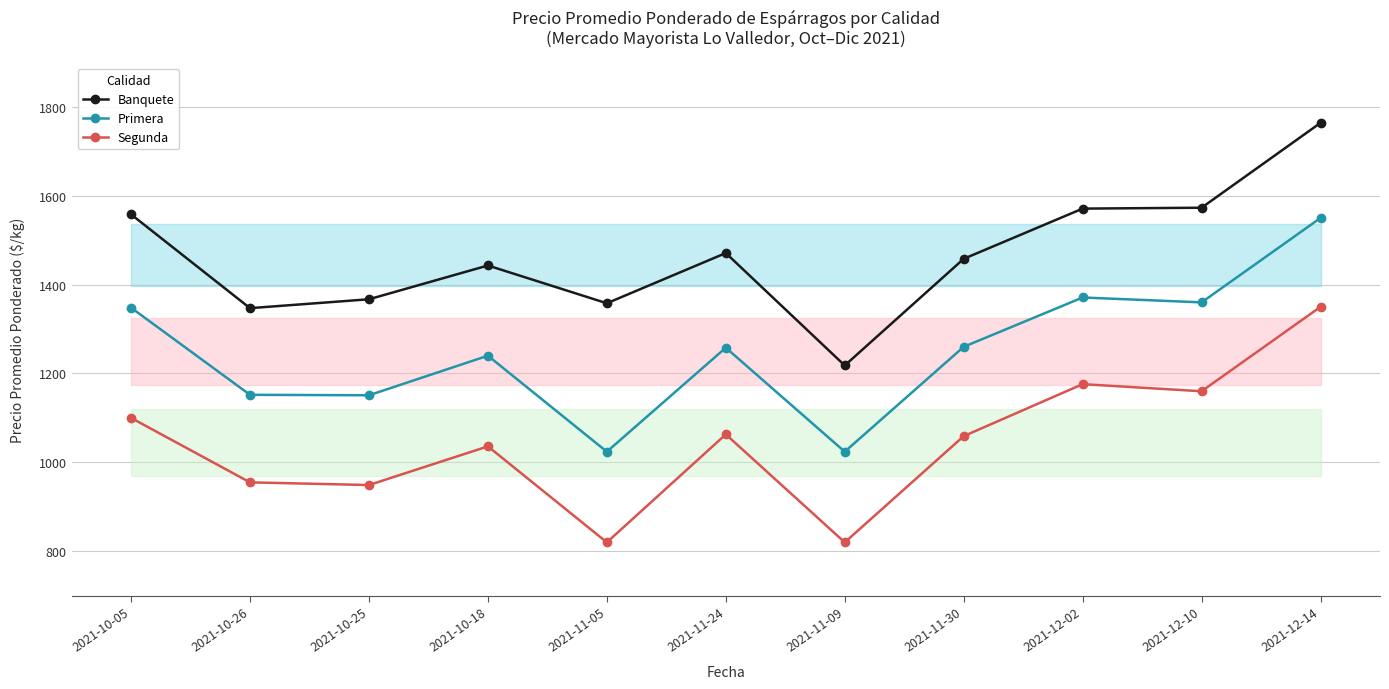

True or false: Segunda and Primera cross at least once.

False